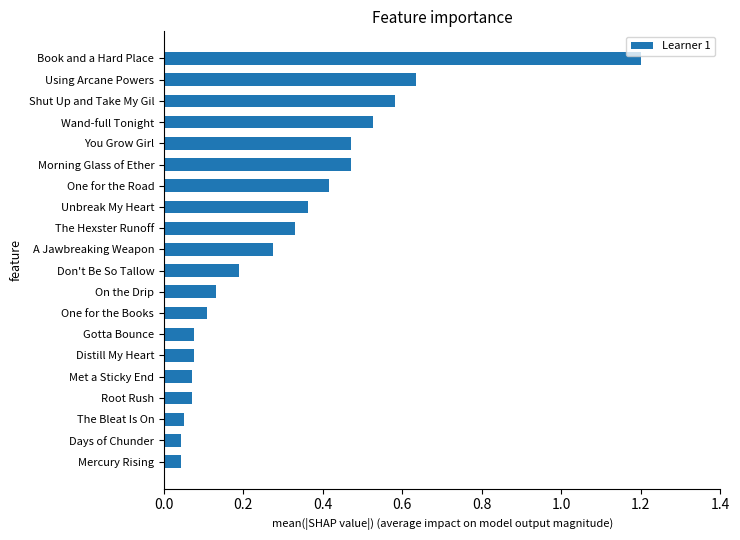

At which category does the chart reach its peak across all series?

Book and a Hard Place